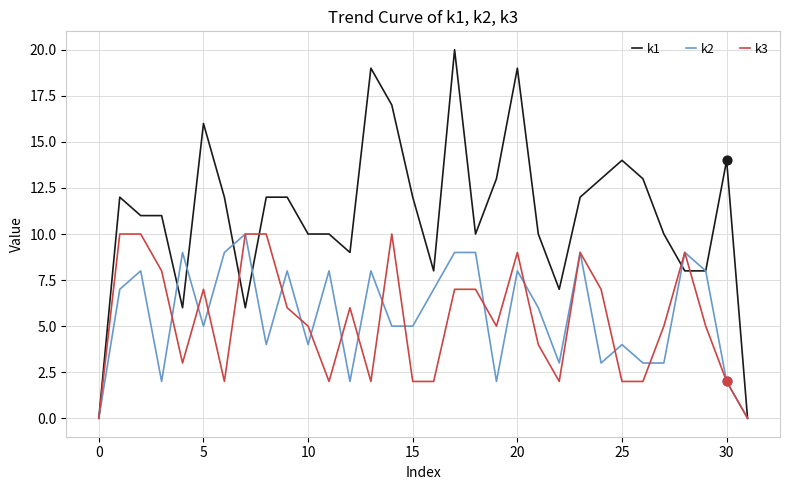

What are all the series names shown in the legend?

k1, k2, k3